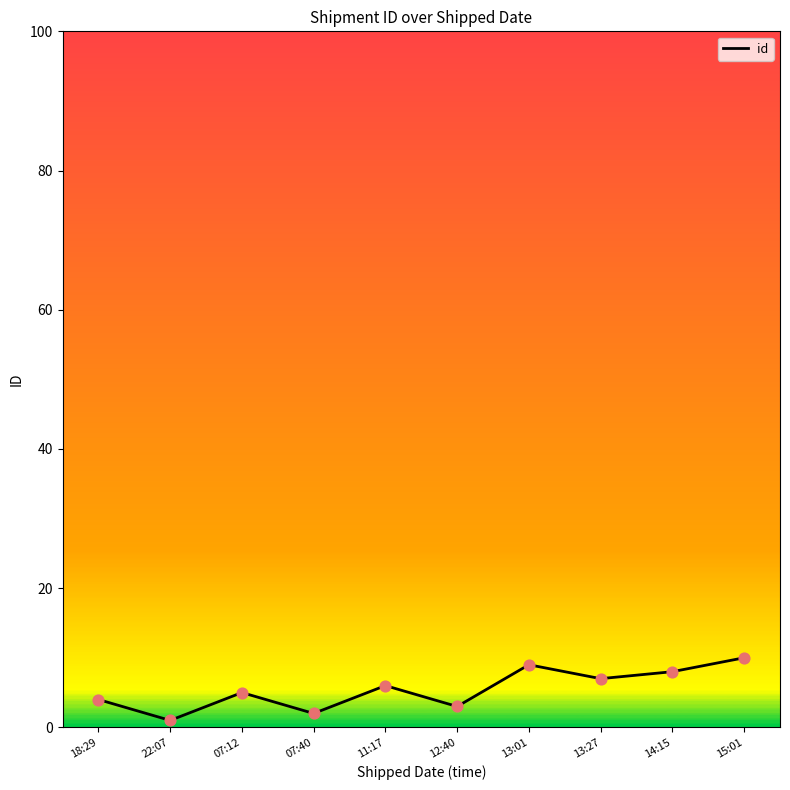

Between 07:40 and 14:15, which is larger?

14:15